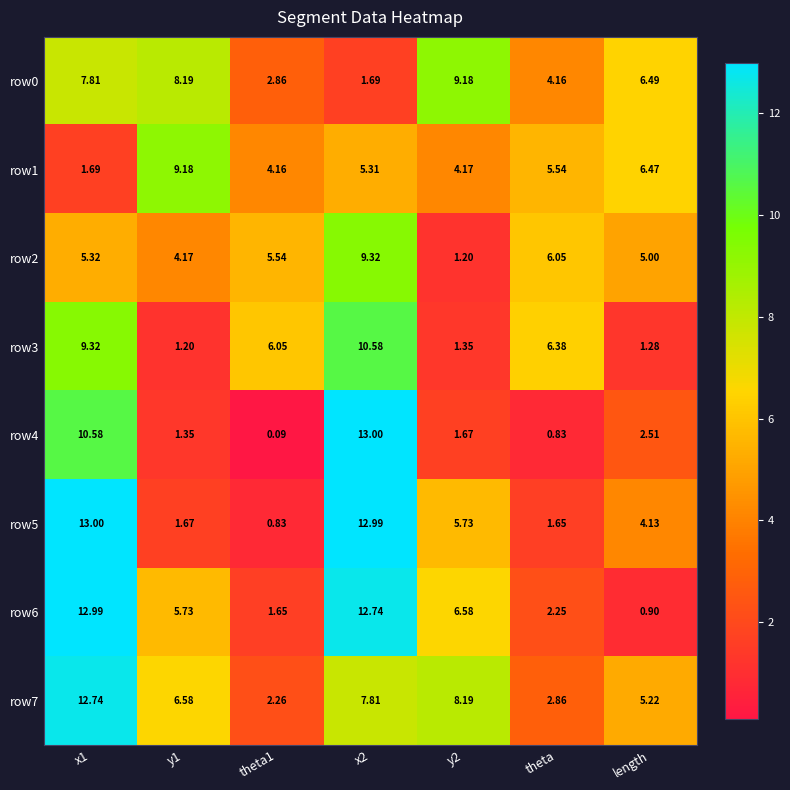

Between x1 and length, which is larger?

x1